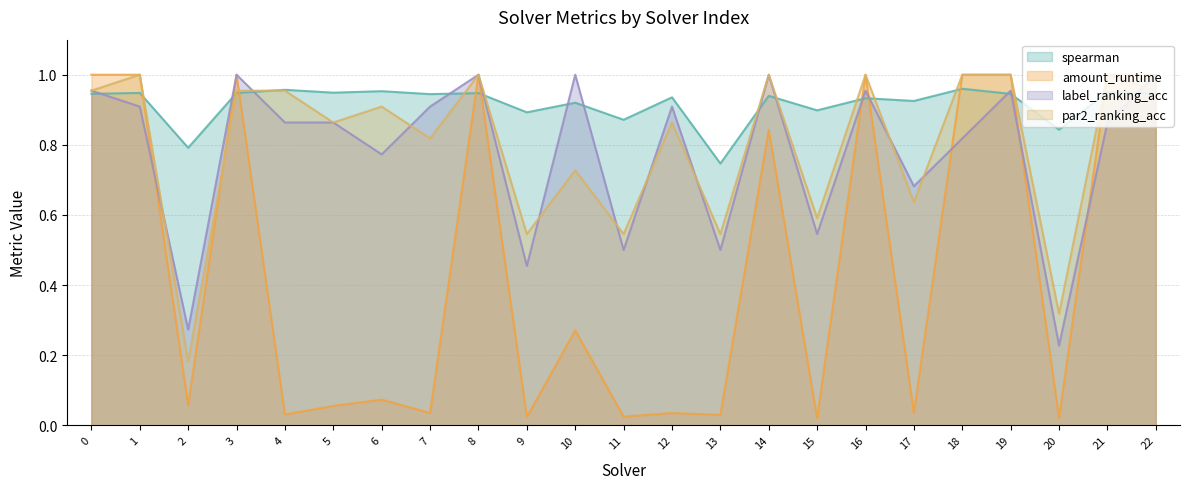

Reading right to left, transcribe all the data shown in this chart.

spearman: 0.9	1.0	0.8	0.9	1.0	0.9	0.9	0.9	0.9	0.7	0.9	0.9	0.9	0.9	0.9	0.9	1.0	0.9	1.0	0.9	0.8	0.9	0.9
amount_runtime: 1.0	1.0	0.0	1.0	1.0	0.0	1.0	0.0	0.8	0.0	0.0	0.0	0.3	0.0	1.0	0.0	0.1	0.1	0.0	1.0	0.1	1.0	1.0
label_ranking_acc: 1.0	0.9	0.2	1.0	0.8	0.7	1.0	0.5	1.0	0.5	0.9	0.5	1.0	0.5	1.0	0.9	0.8	0.9	0.9	1.0	0.3	0.9	1.0
par2_ranking_acc: 1.0	1.0	0.3	1.0	1.0	0.6	1.0	0.6	1.0	0.5	0.9	0.5	0.7	0.5	1.0	0.8	0.9	0.9	1.0	1.0	0.2	1.0	1.0